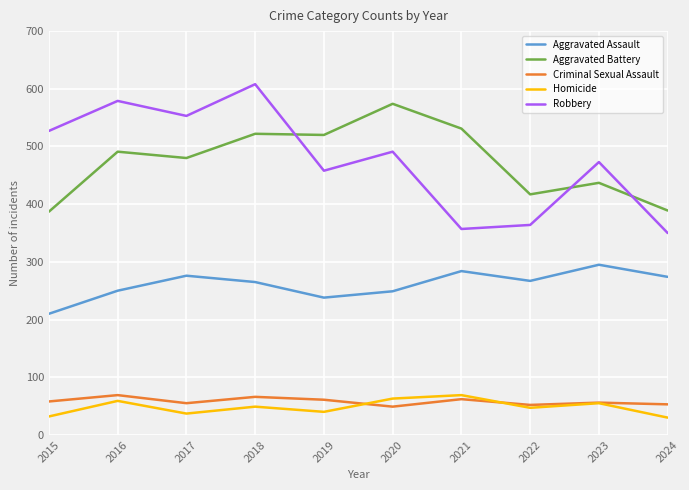

What are all the series names shown in the legend?

Aggravated Assault, Aggravated Battery, Criminal Sexual Assault, Homicide, Robbery